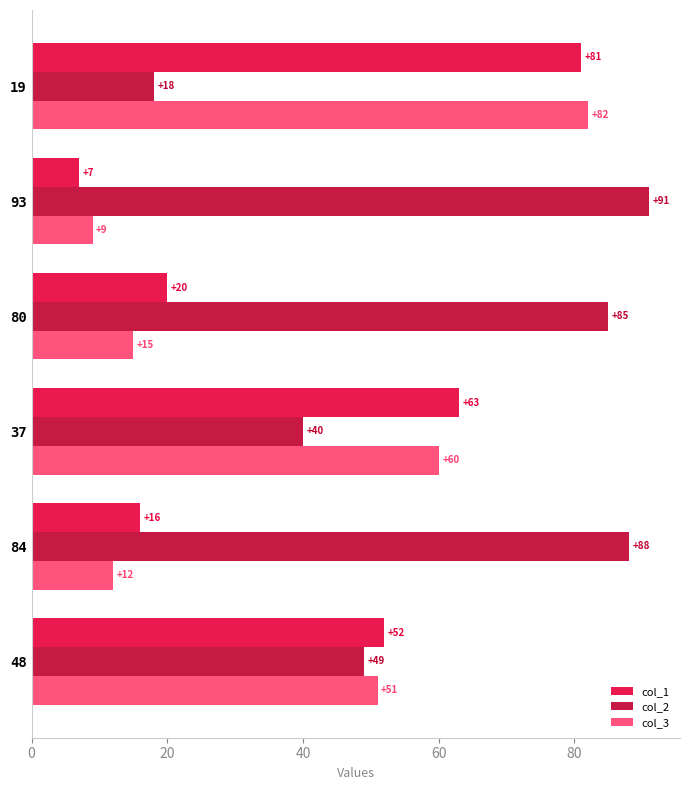

What is the difference between the highest and lowest values at 37?

23